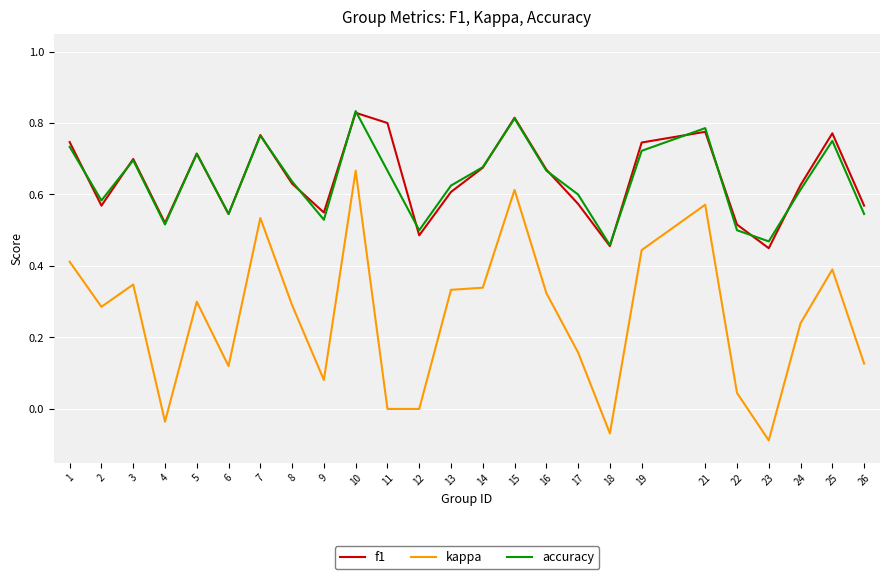

Is the value of f1 at 19 greater than the value of kappa at 26?

Yes